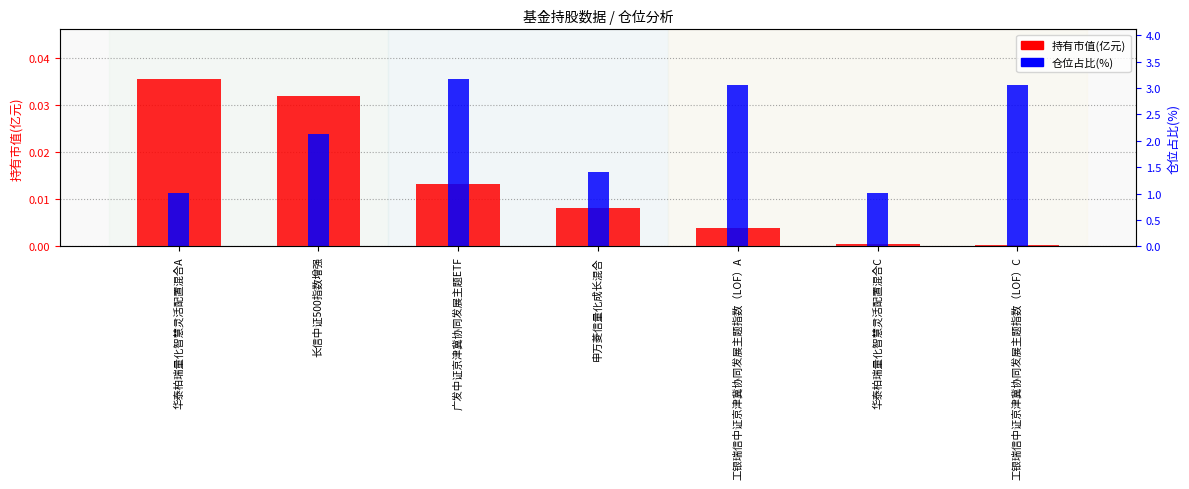

Where is 仓位占比(%) nearest to the value 2?

长信中证500指数增强